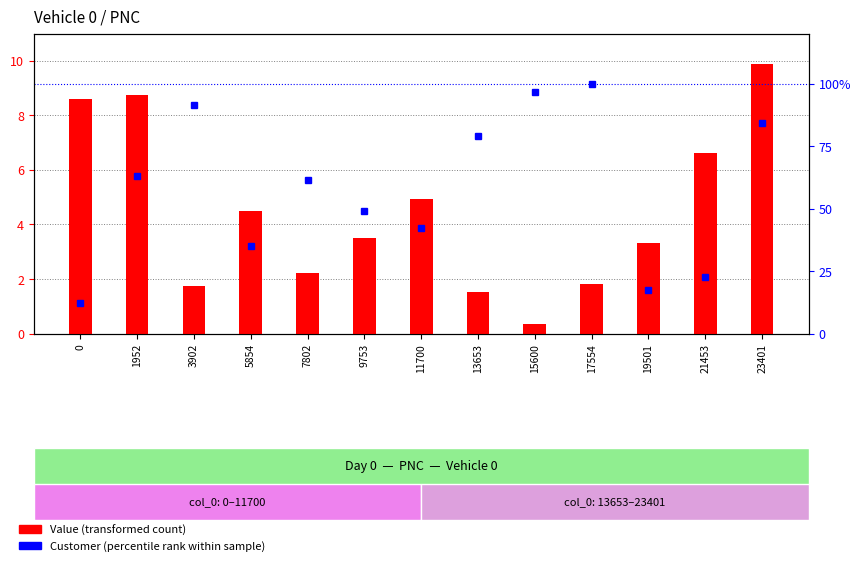

Reading left to right, transcribe all the data shown in this chart.

Value (transformed count): 0=8.6	1952=8.8	3902=1.7	5854=4.5	7802=2.2	9753=3.5	11700=5.0	13653=1.5	15600=0.3	17554=1.8	19501=3.3	21453=6.6	23401=9.9
Customer (percentile rank): 0=12.3	1952=63.2	3902=91.2	5854=35.1	7802=61.4	9753=49.1	11700=42.1	13653=78.9	15600=96.5	17554=100.0	19501=17.5	21453=22.8	23401=84.2